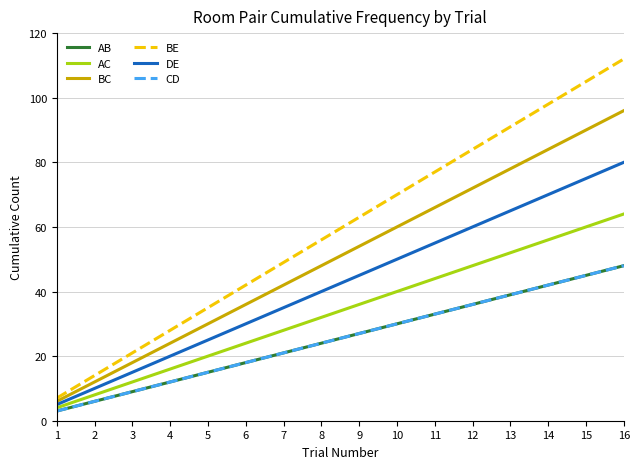

Reading left to right, transcribe all the data shown in this chart.

AB: 3	6	9	12	15	18	21	24	27	30	33	36	39	42	45	48
AC: 4	8	12	16	20	24	28	32	36	40	44	48	52	56	60	64
BC: 6	12	18	24	30	36	42	48	54	60	66	72	78	84	90	96
BE: 7	14	21	28	35	42	49	56	63	70	77	84	91	98	105	112
DE: 5	10	15	20	25	30	35	40	45	50	55	60	65	70	75	80
CD: 3	6	9	12	15	18	21	24	27	30	33	36	39	42	45	48